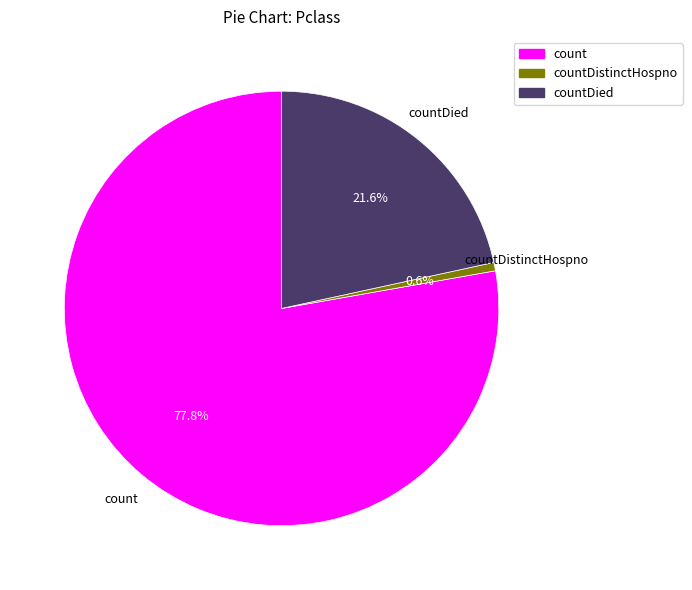

What is the ratio of the value at countDied to the value at count?

0.3